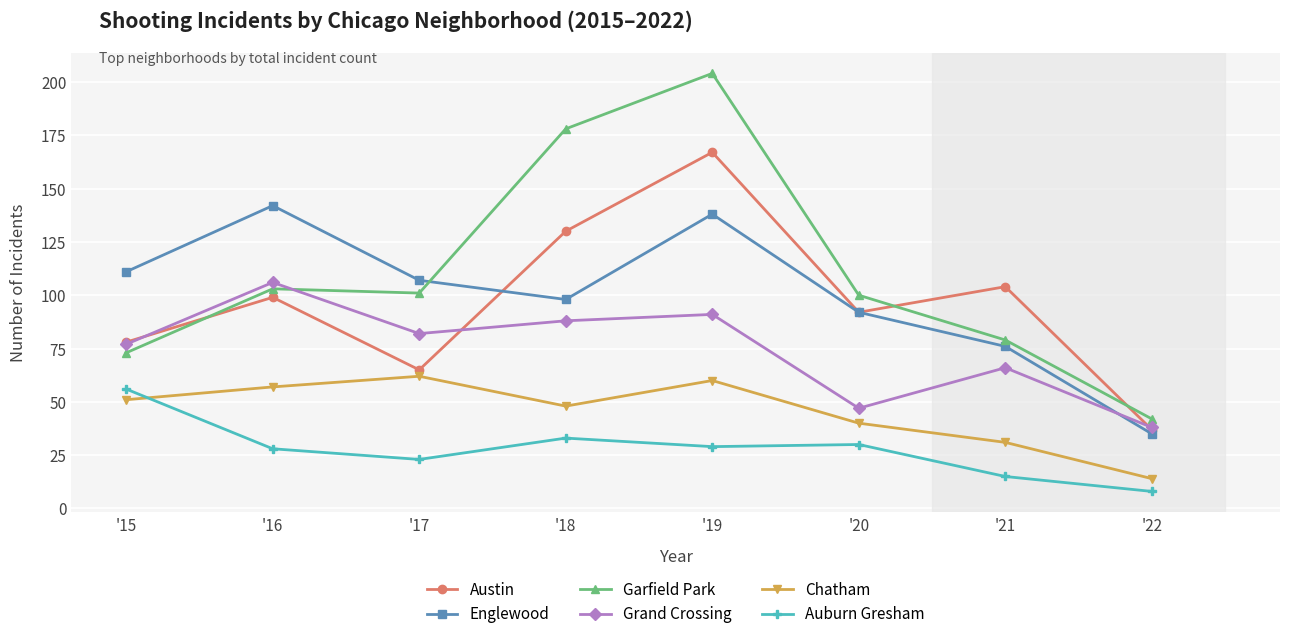

What value does the Chatham series have at '19?

60